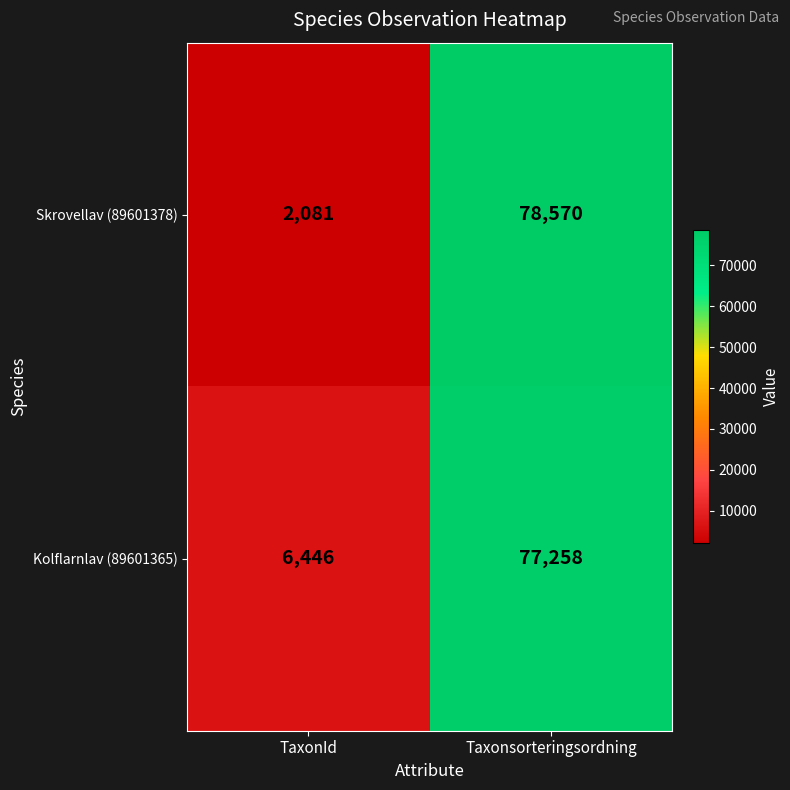

Rank the series by their maximum value, from lowest to highest.

Kolflarnlav (89601365), Skrovellav (89601378)